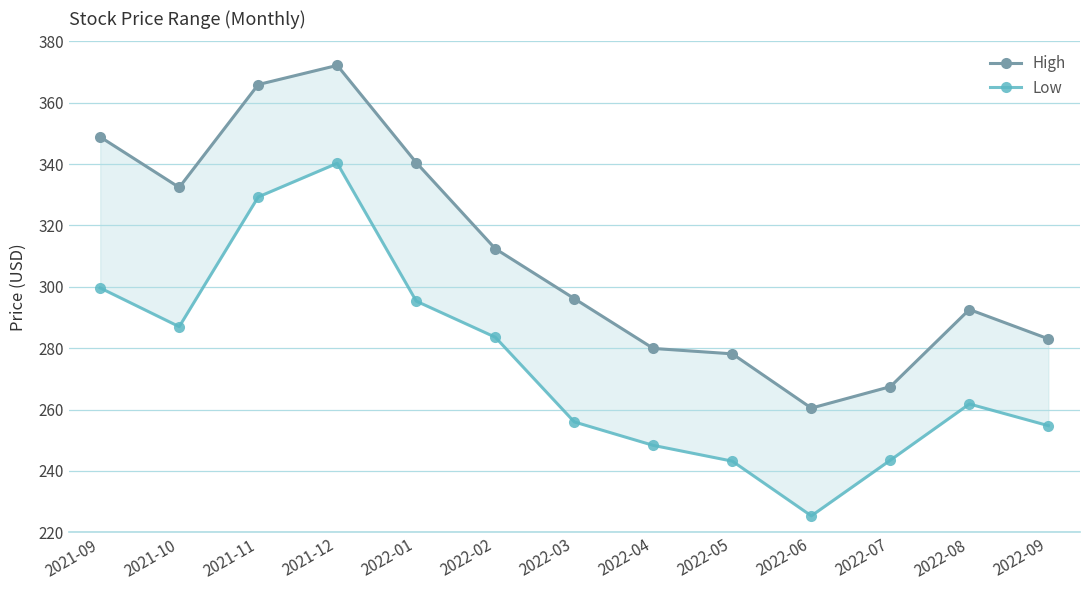

Reading left to right, what are all the values shown in this chart?

High: 348.9	332.4	365.9	372.2	340.5	312.4	296.2	279.9	278.2	260.5	267.5	292.6	283.1
Low: 299.6	287.0	329.3	340.3	295.3	283.6	256.0	248.3	243.2	225.4	243.5	261.8	254.8